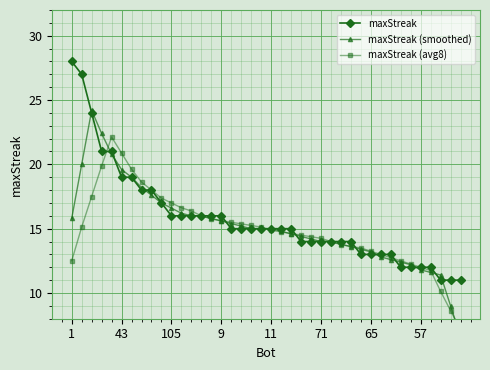

How many times do maxStreak (avg8) and maxStreak (smoothed) cross each other?

8